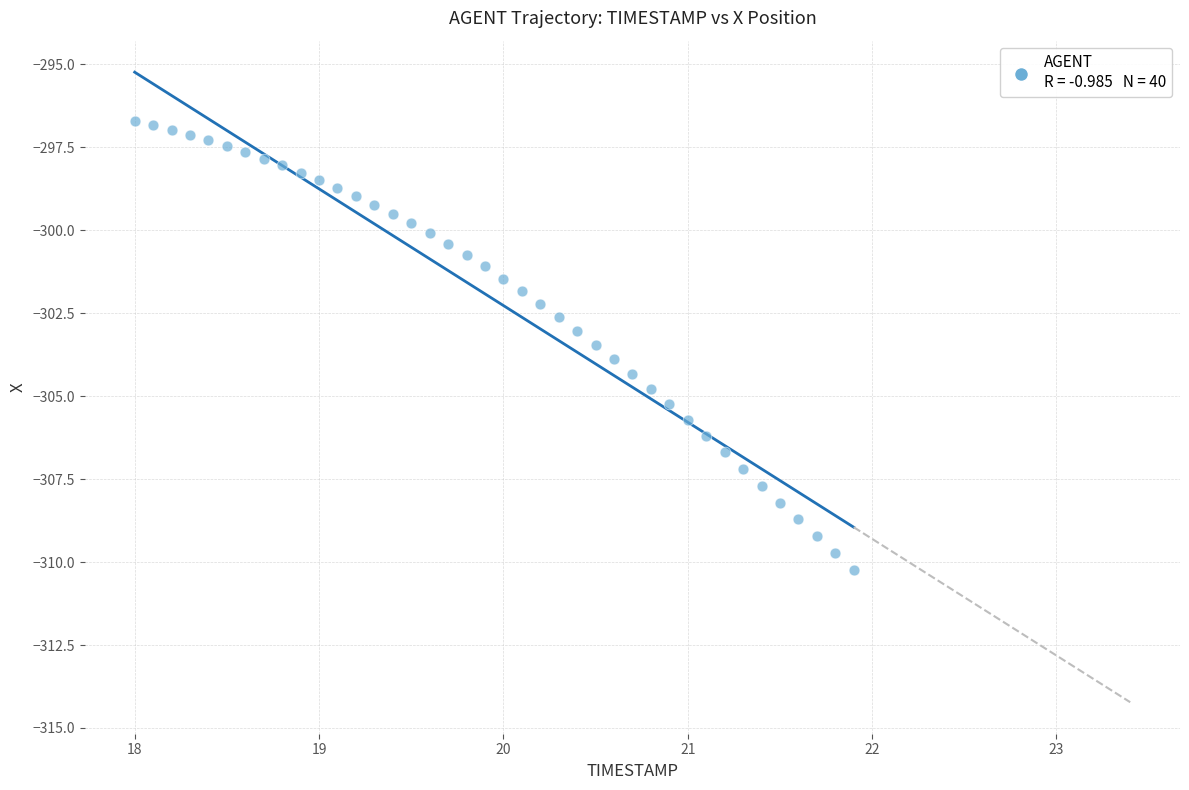

What is the range of X values (max minus min)?

3.9